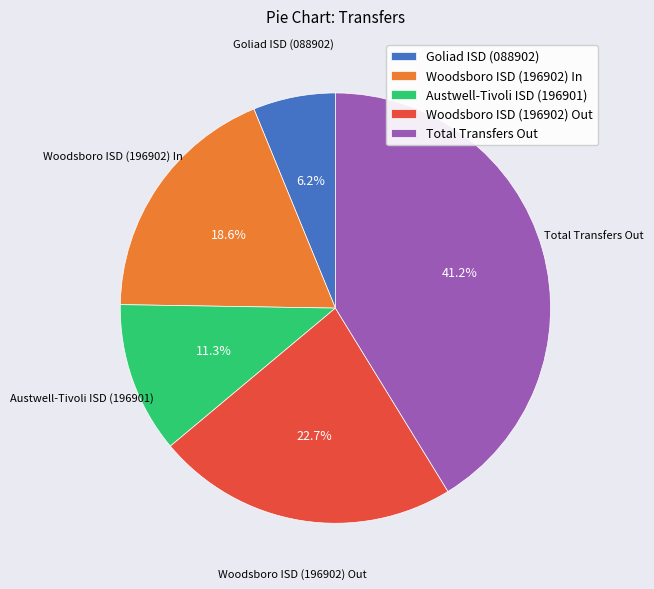

To the nearest percent, what is the difference between the Total Transfers Out and Austwell-Tivoli ISD (196901) slice percentages?

30%